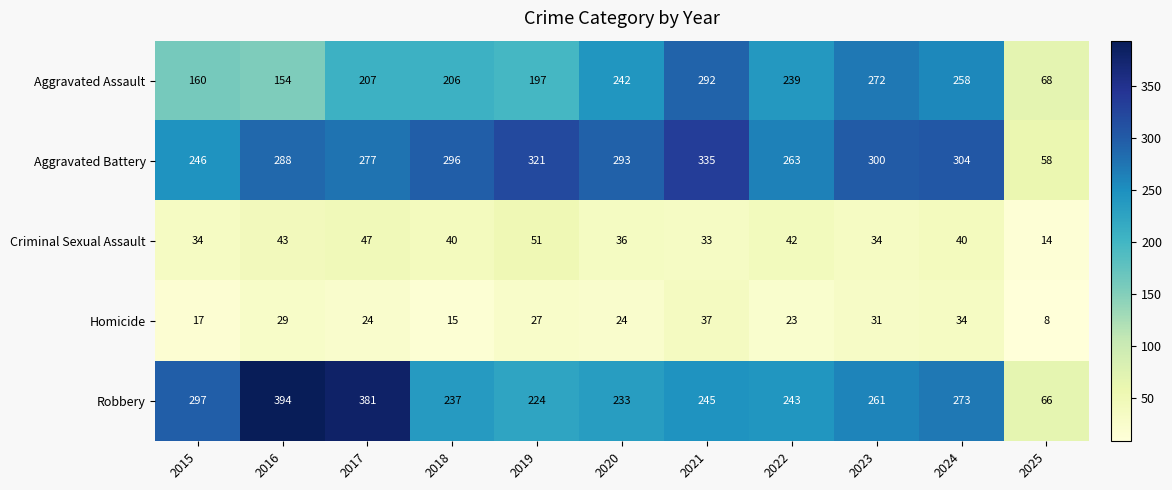

What is the difference between the maximum and second lowest values in the Criminal Sexual Assault series?

18